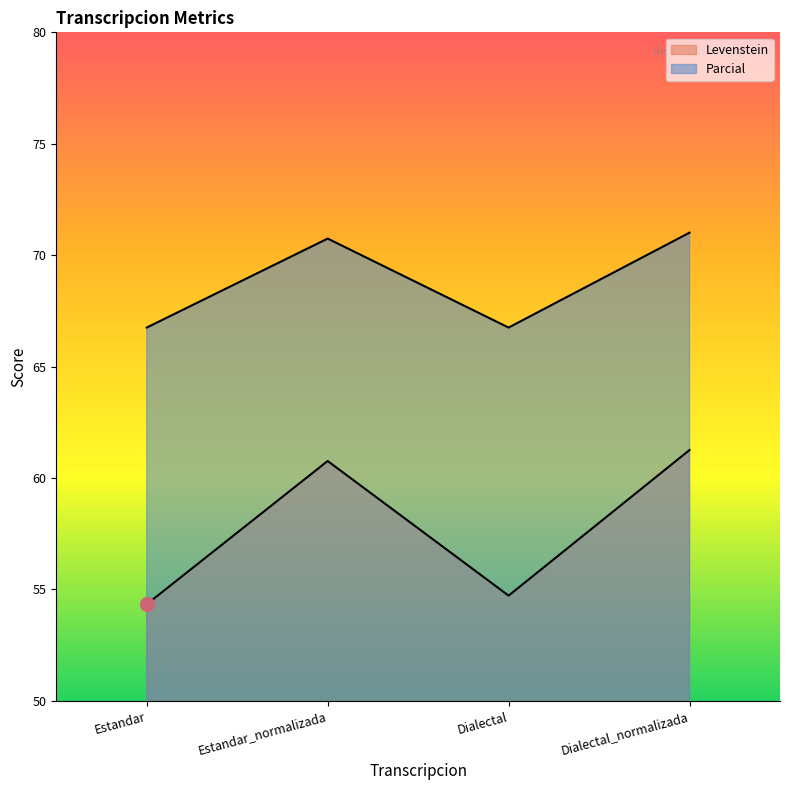

What is the difference between the second highest and minimum values in the Parcial series?

4.0